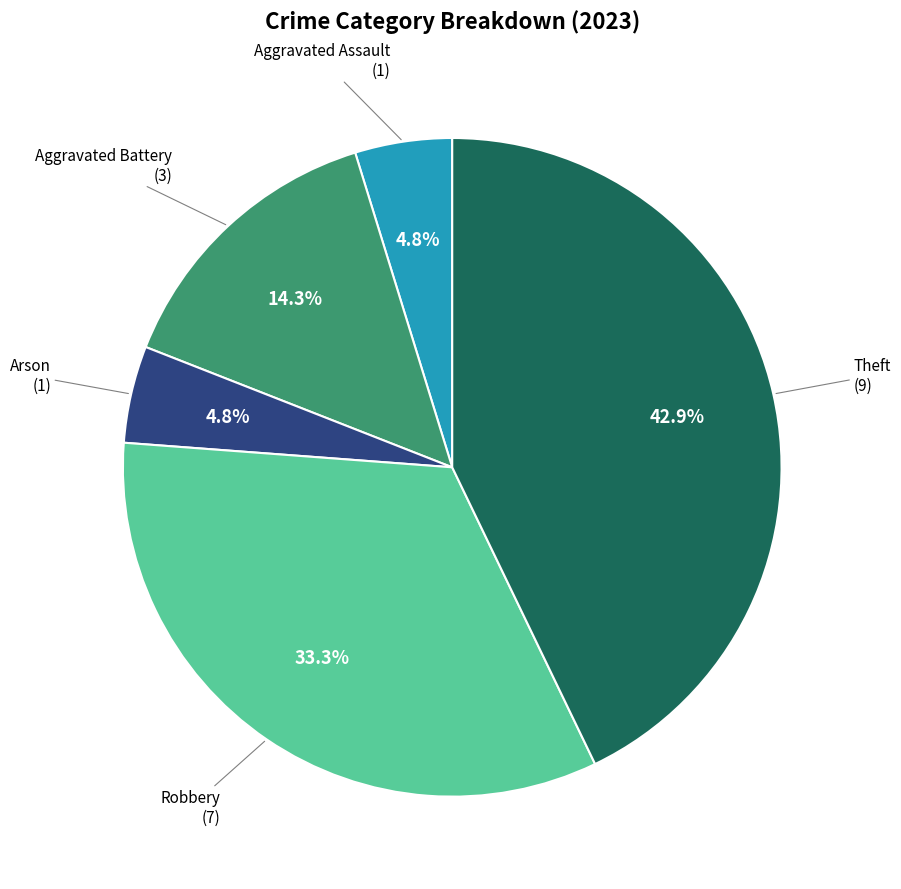

To the nearest percent, what is the difference between the Robbery and Aggravated Battery slice percentages?

19%